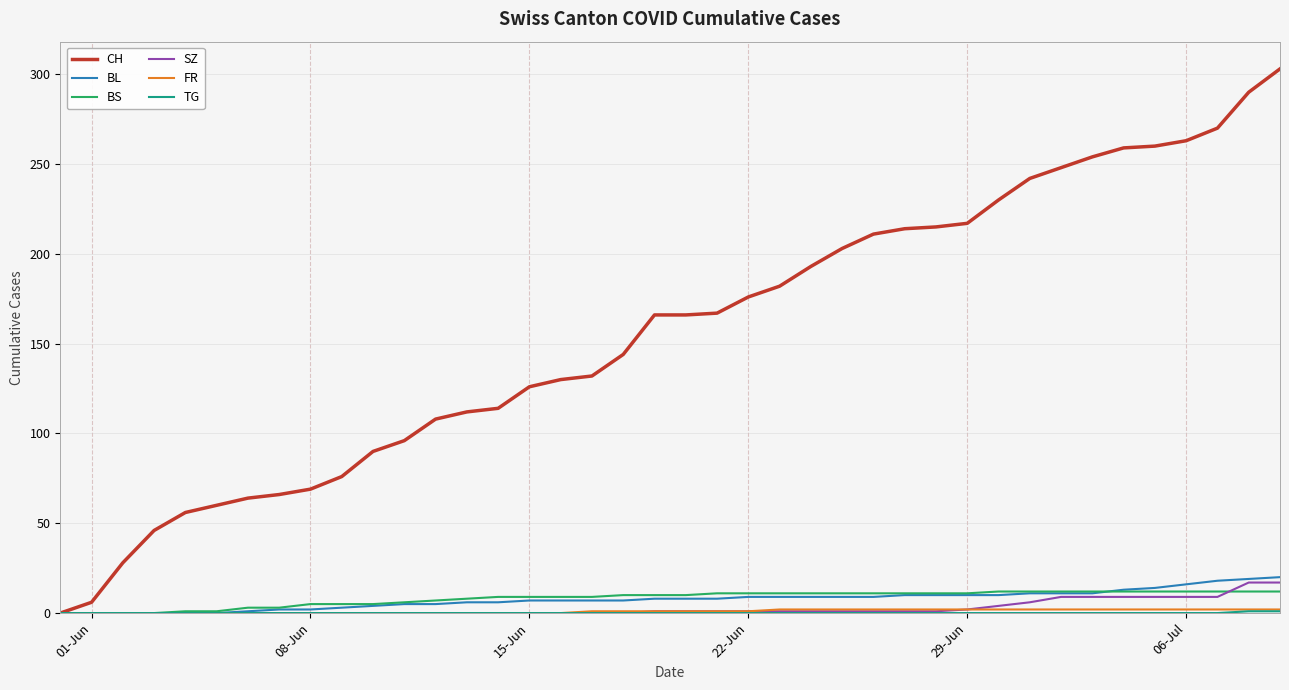

What is the greatest value displayed?

303